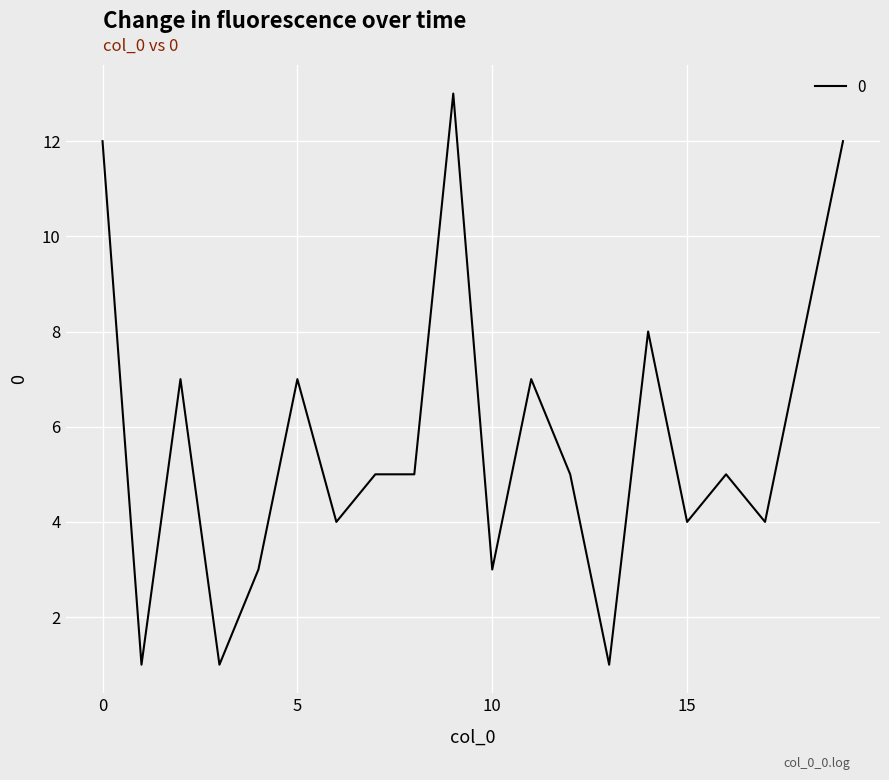

What is the maximum value shown in the chart?

13